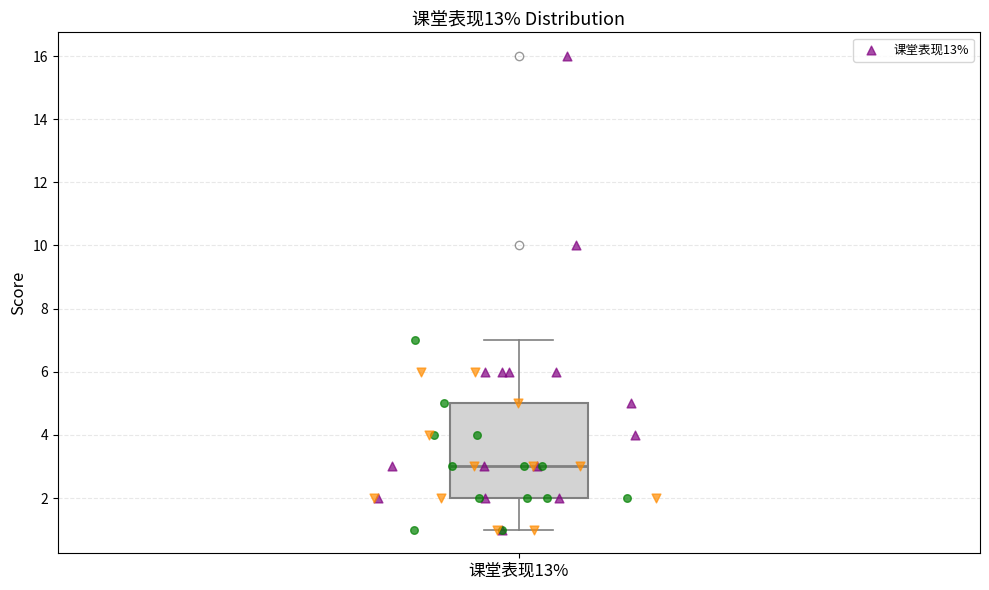

Transcribe this box plot: give where the median line is, the range the box spans, and where the two whiskers end, as read against the y-axis. The values are not printed on the chart, so give them approximately, as read against the axis.

median 3, box 2 to 5, whiskers 1 to 7